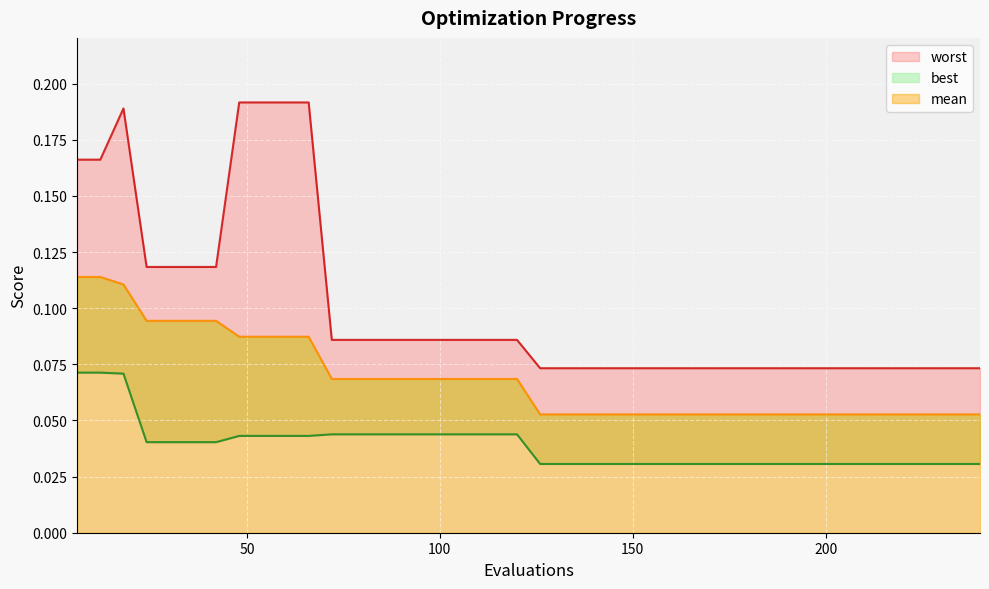

Is it true that worst equals 0.1 at 222?

True